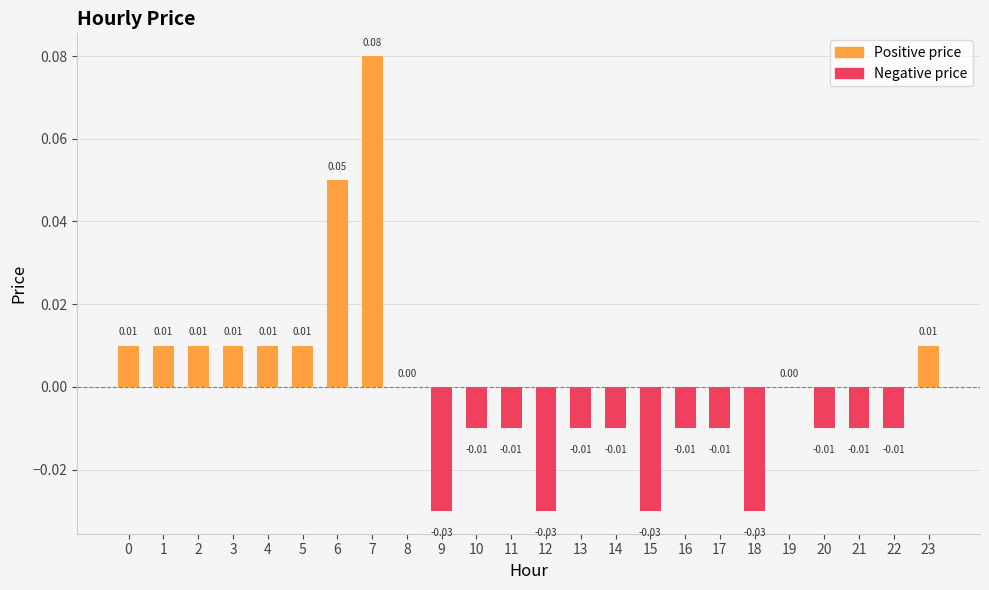

Which has a higher value, 18 or 16?

16